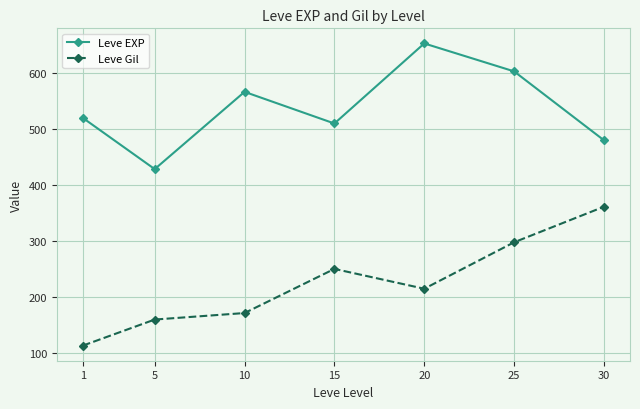

How many data points in Leve Gil are above 214?

4